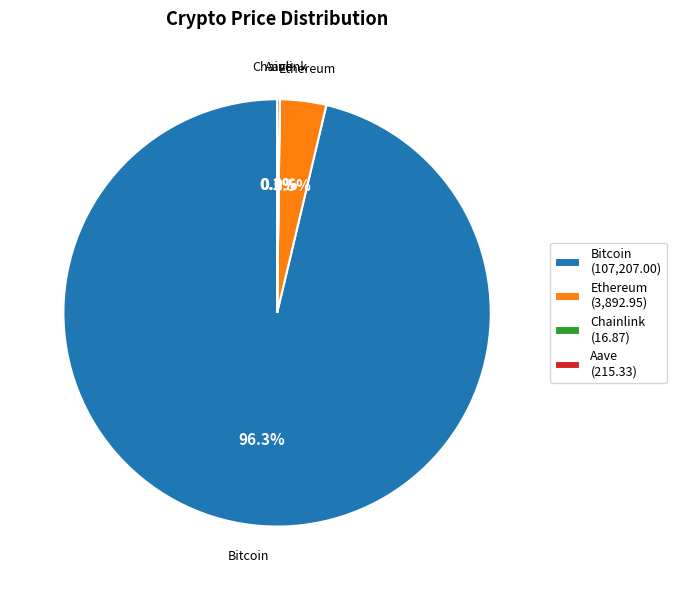

Approximately how many times larger is the value at Bitcoin compared to Ethereum?

27.5